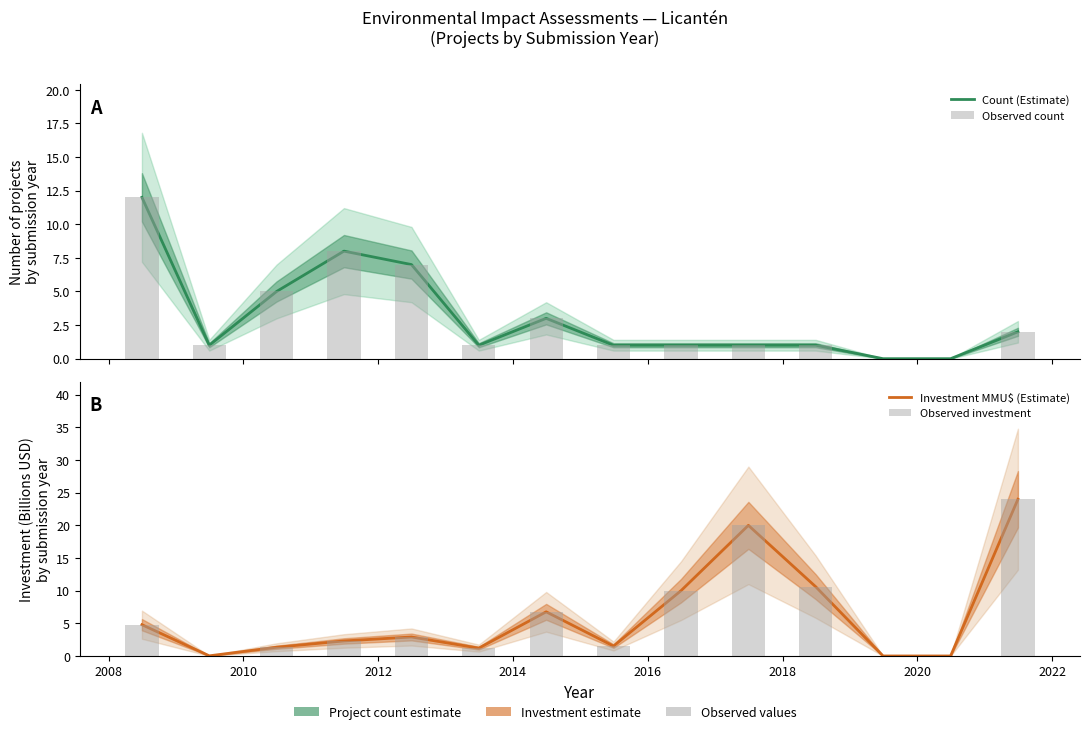

True or false: Count (Estimate) has a value of 5.0 at 2010.

True